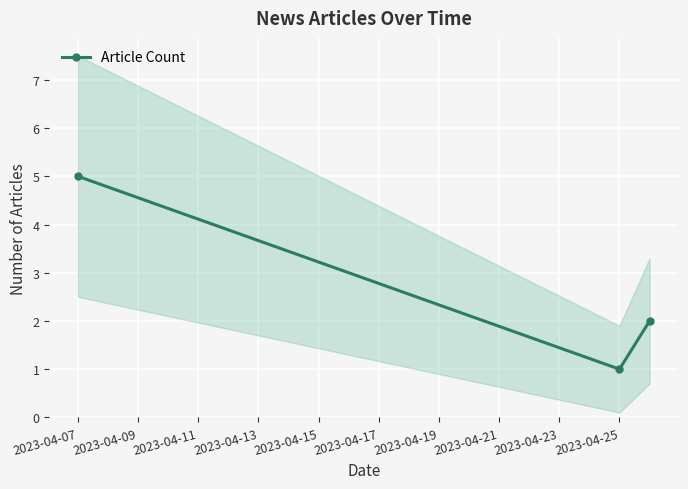

How many lines are shown in the chart?

1